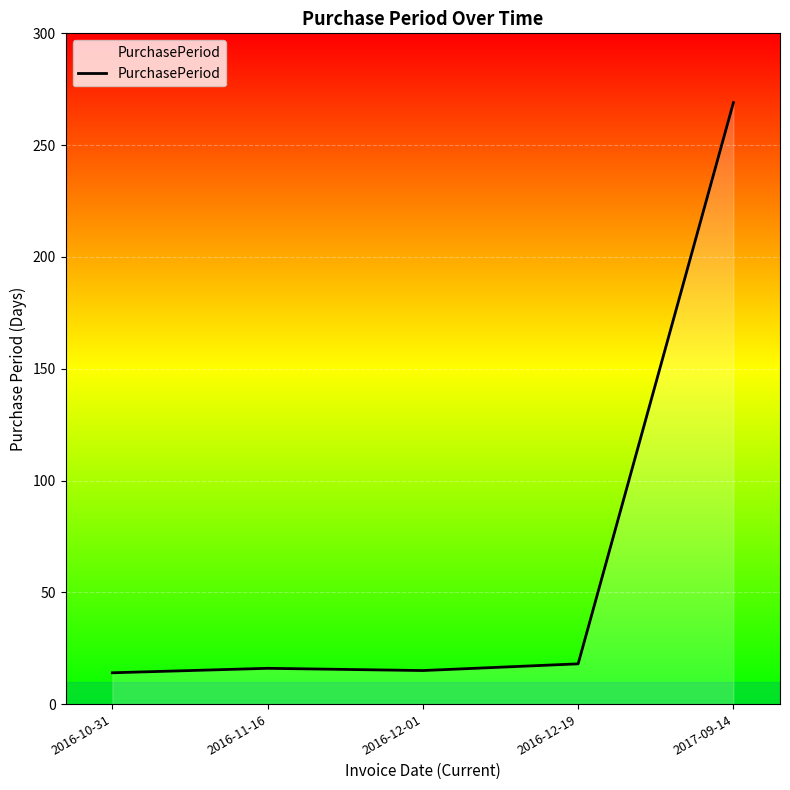

Which label corresponds to the largest value in the chart?

2017-09-14